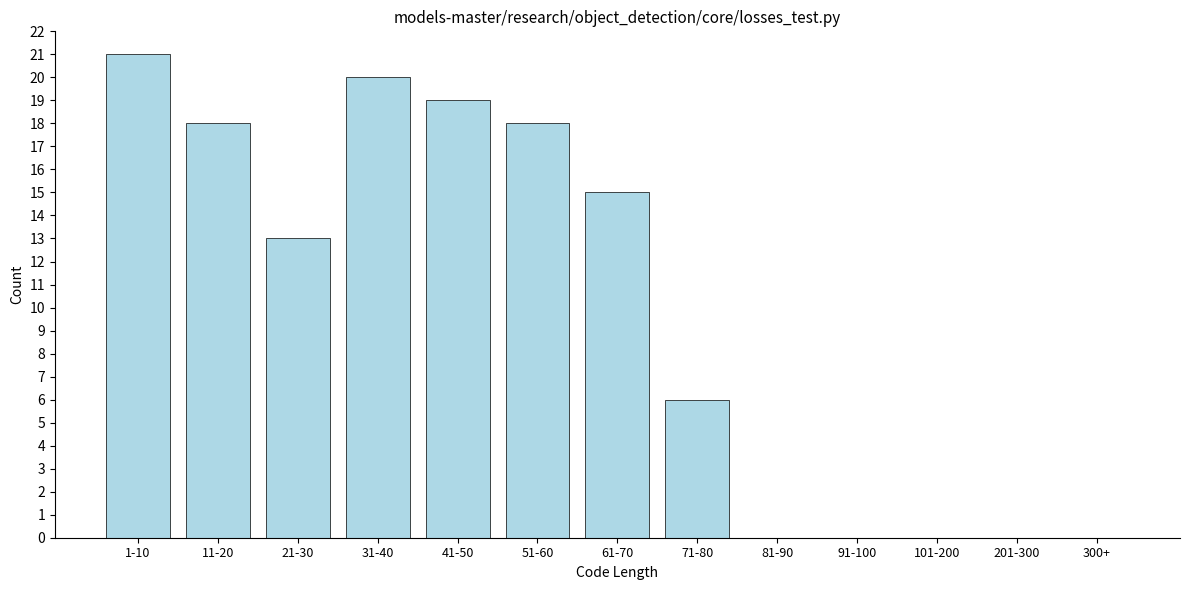

Reading left to right, list all the values displayed in this chart.

1-10=21	11-20=18	21-30=13	31-40=20	41-50=19	51-60=18	61-70=15	71-80=6	81-90=0	91-100=0	101-200=0	201-300=0	300+=0